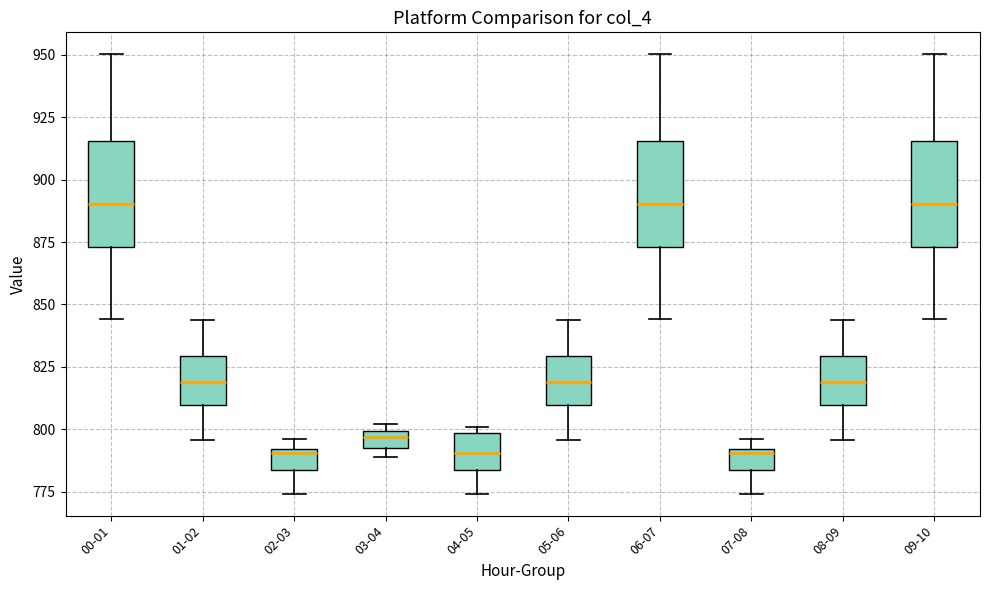

Where does the lower whisker of the box for 00-01 end on the y-axis? The values are not printed on the chart, so give them approximately, as read against the axis.

845